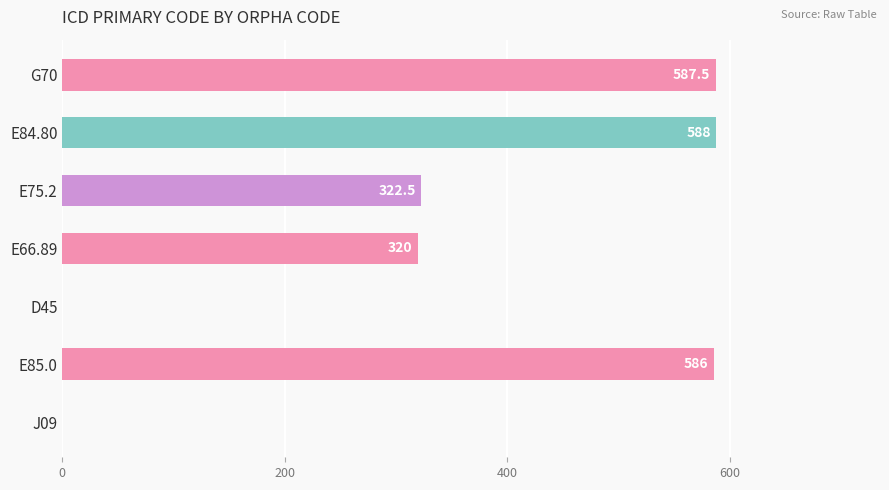

Between E85.0 and E75.2, which is larger?

E85.0